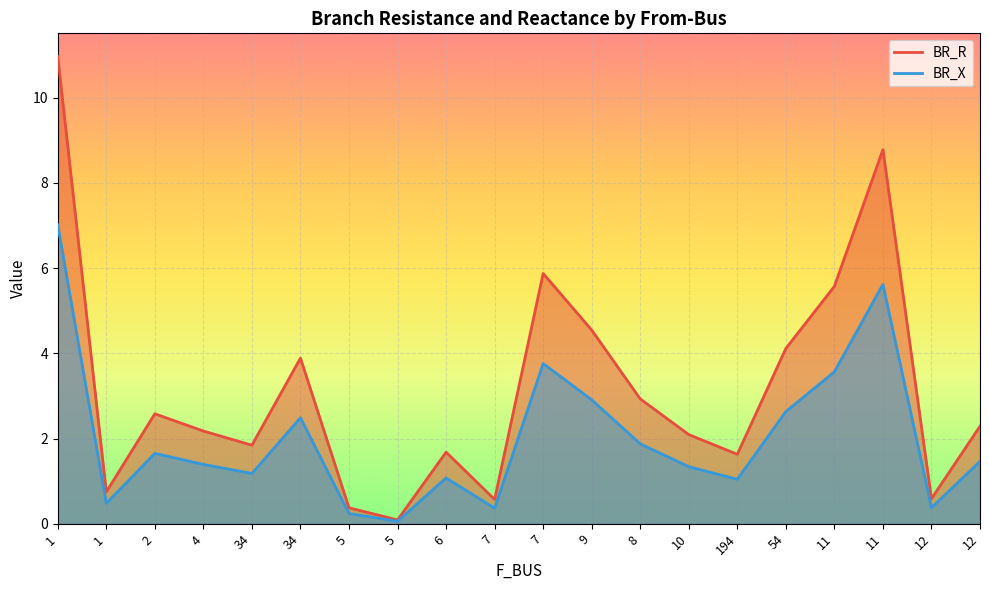

At how many categories does at least one series exceed 0?

20